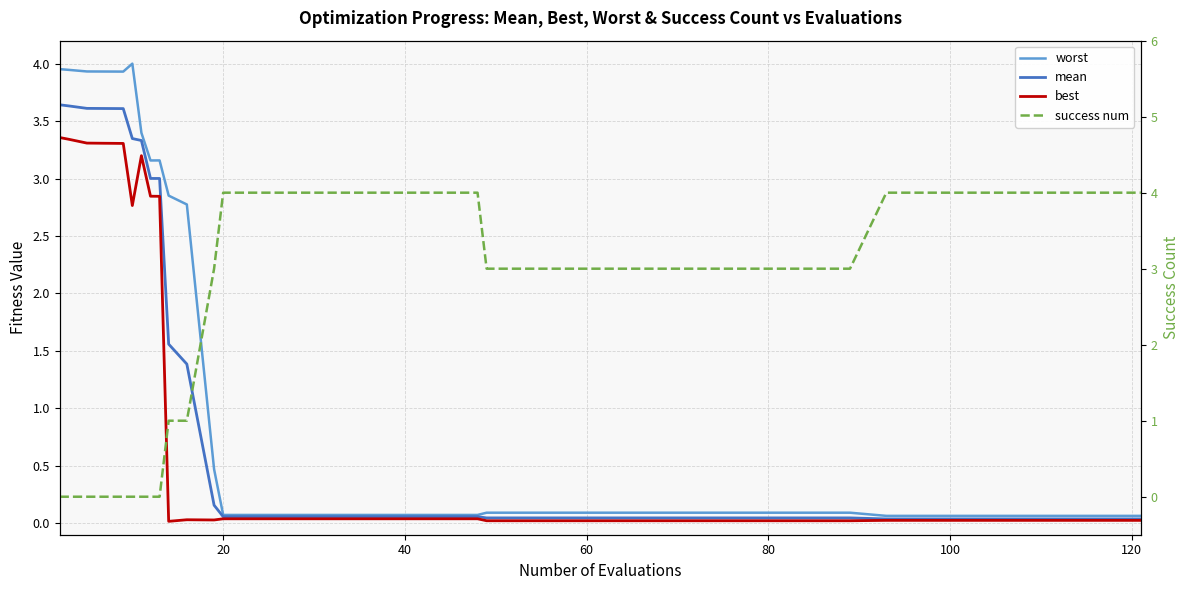

What are all the series names shown in the legend?

worst, mean, best, success num